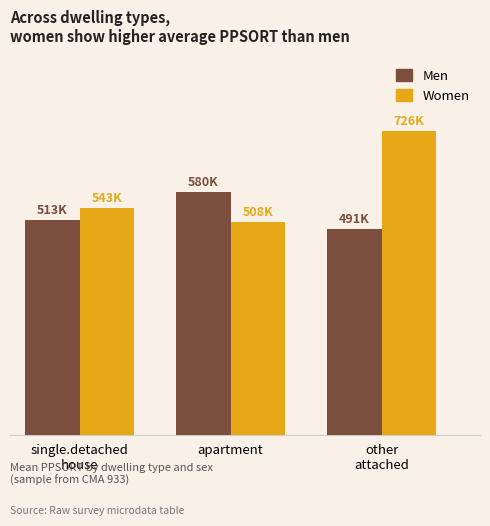

At how many categories does at least one series exceed 570404?

2